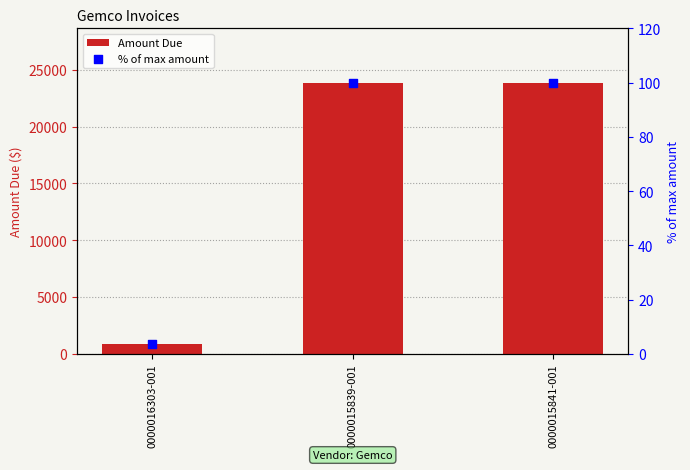

Which series reaches the maximum Y coordinate?

Amount Due